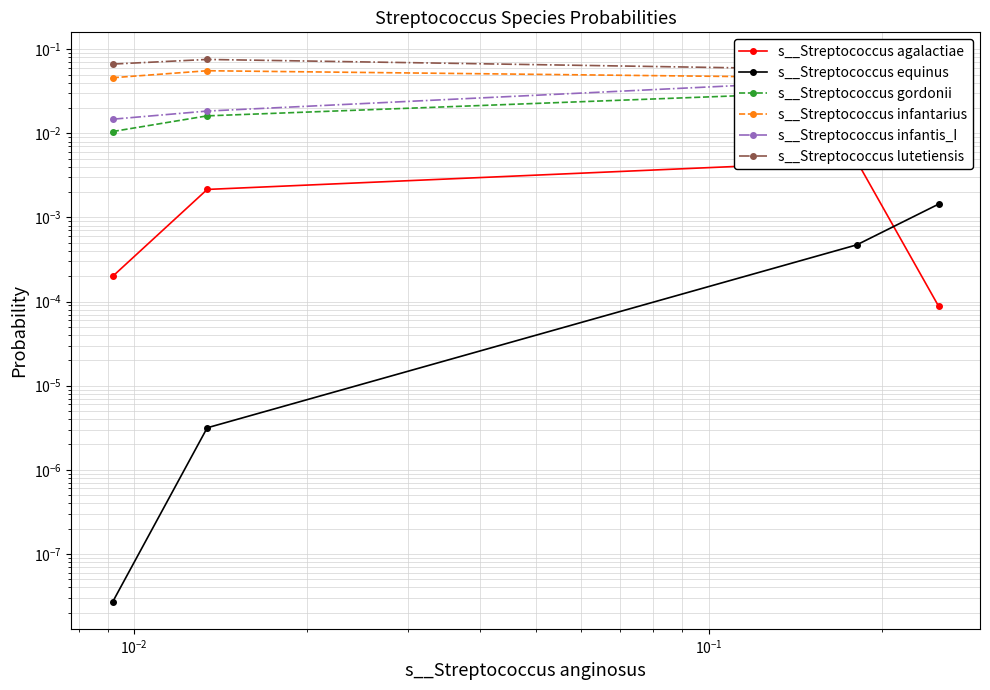

At how many categories does at least one series exceed 0?

4